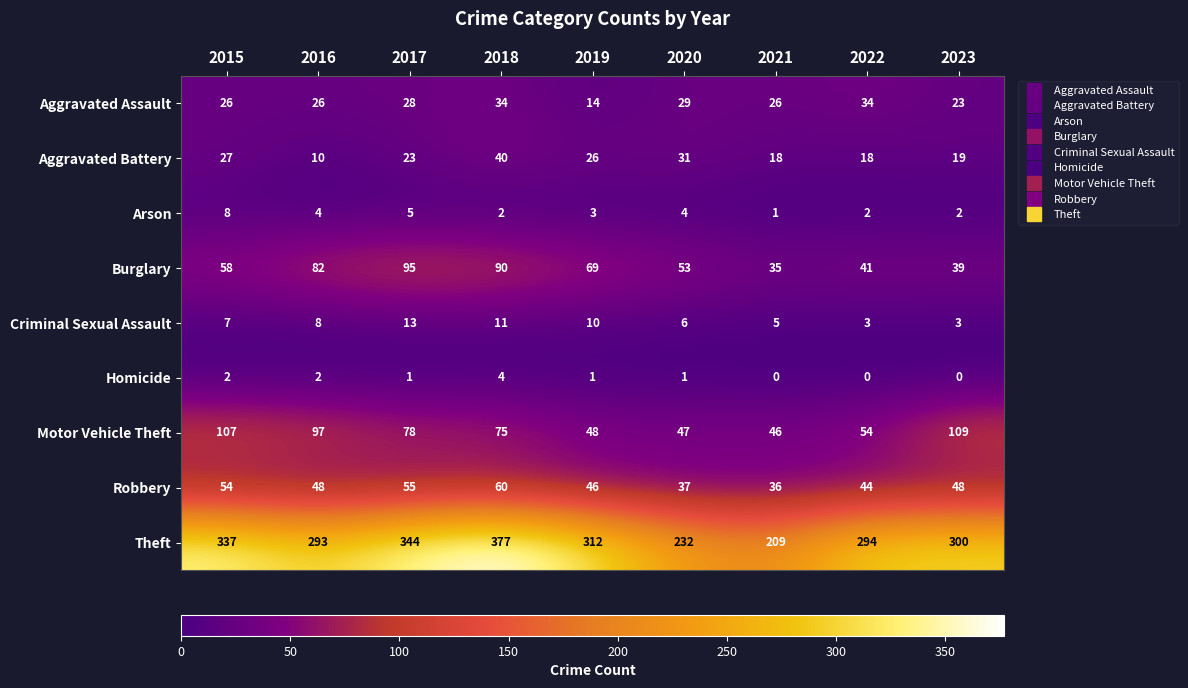

What is the difference between the maximum and minimum values in the Arson series?

7